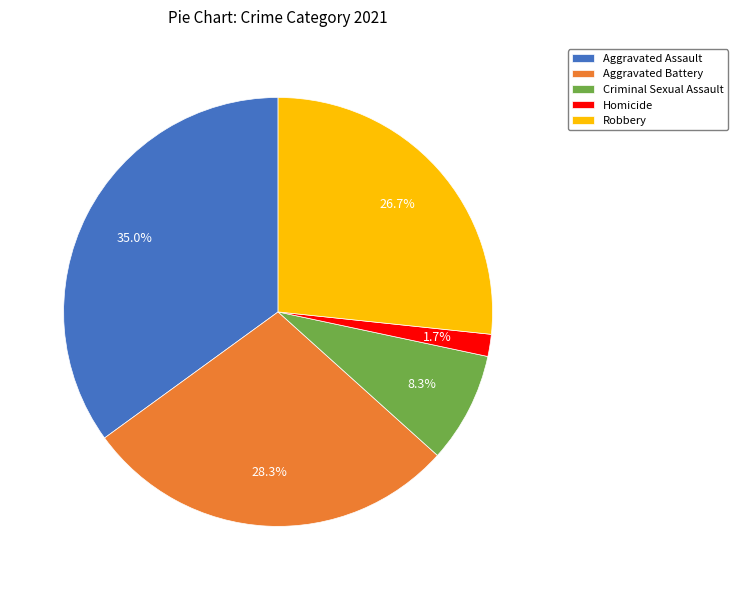

Does Criminal Sexual Assault account for over 50% of the chart?

No